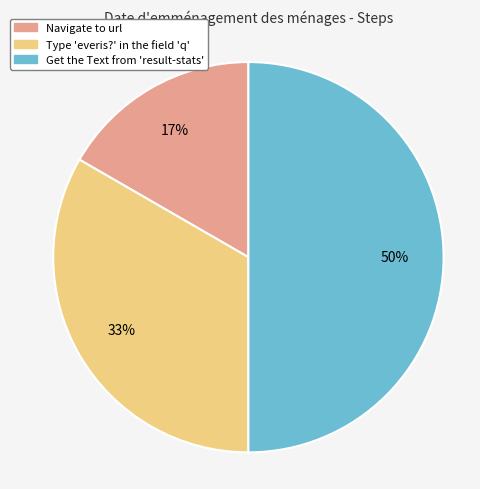

Which category has the biggest portion of the pie?

Get the Text from 'result-stats'